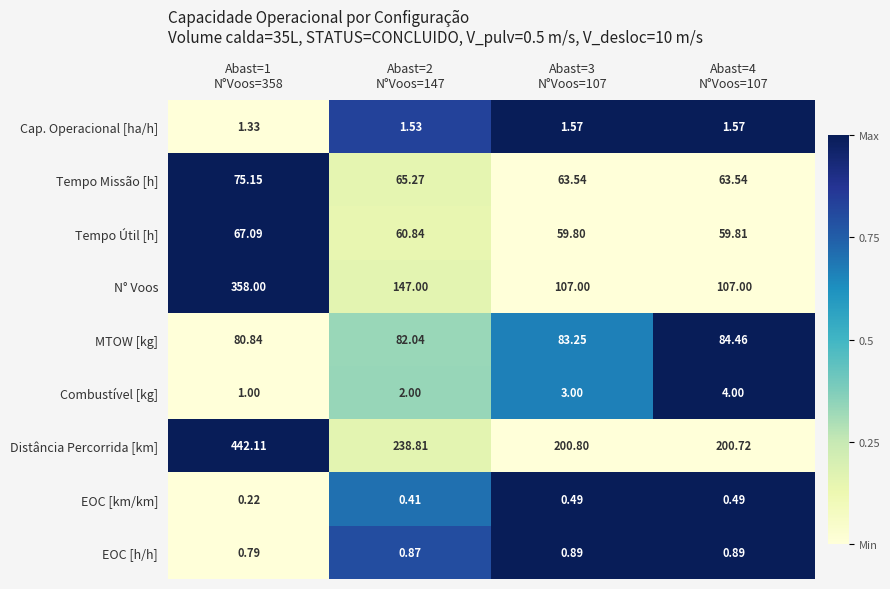

Which series has the largest total across all categories?

Distância Percorrida [km]